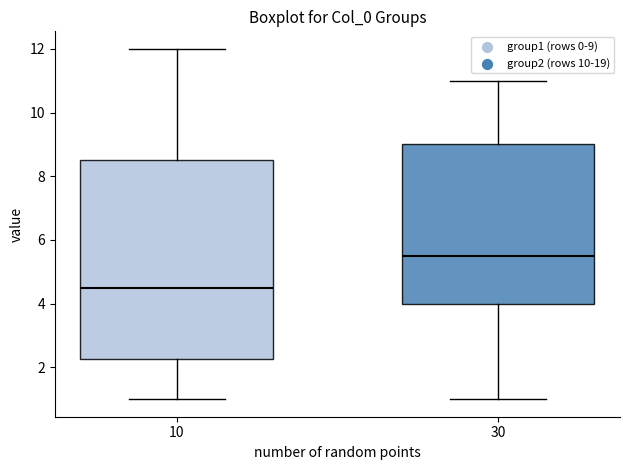

Which box has the highest median line?

30